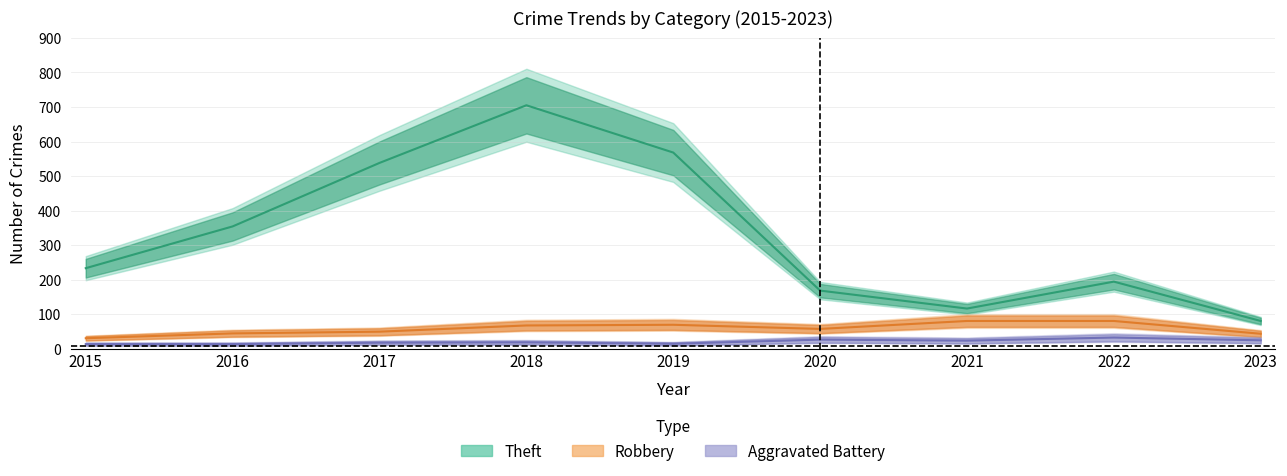

Does the chart display data point markers on the line(s)?

No